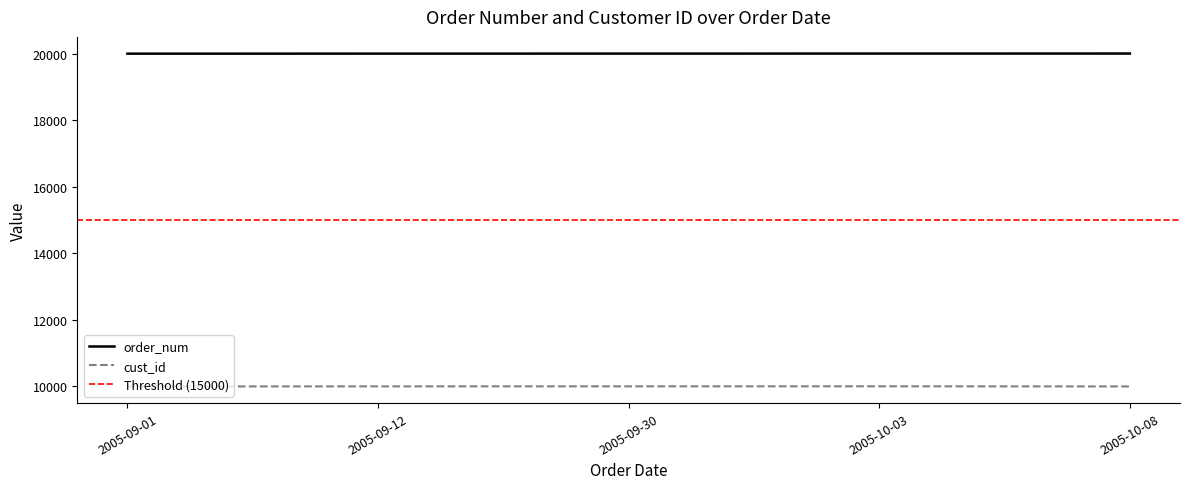

What is the label of the 2nd point from the left?

2005-09-12